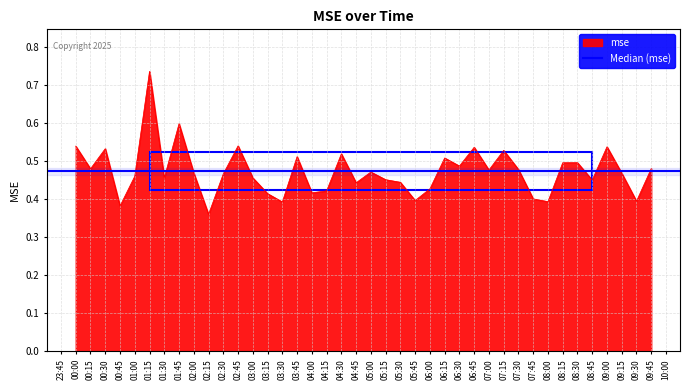

The mse series shows 0.9 at 00:30. True or false?

False